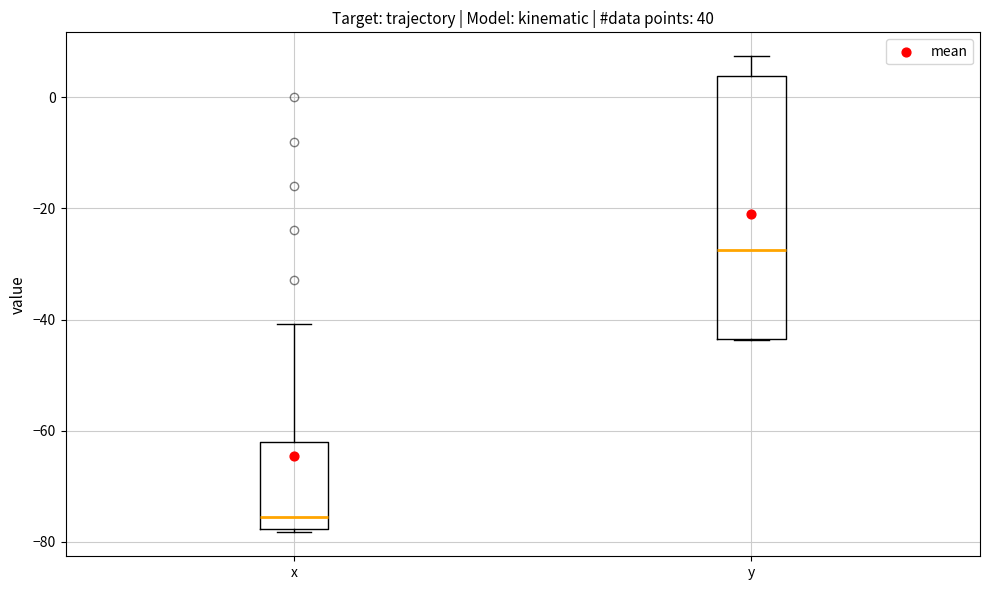

Comparing the boxes themselves (not the whiskers), which one is the tallest?

y